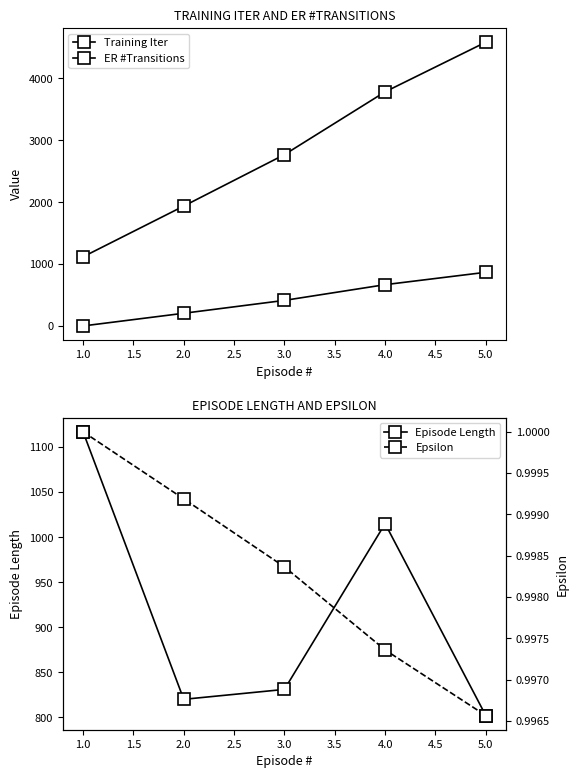

List the series in order of their overall mean, highest first.

ER #Transitions, Episode Length, Training Iter, Epsilon